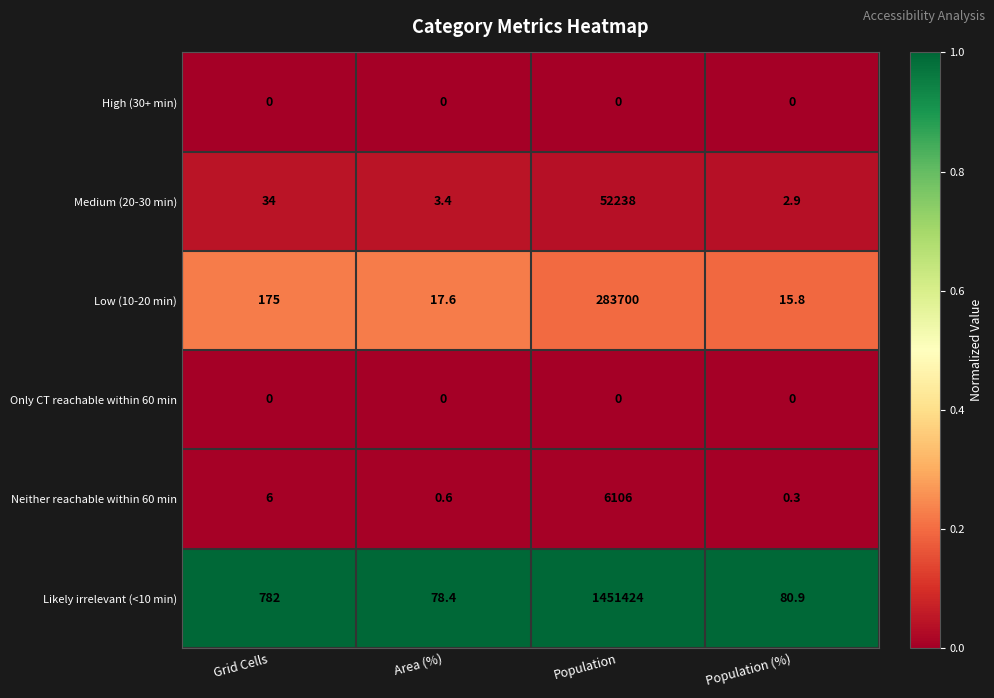

Which series changed the most between Grid Cells and Area (%)?

Likely irrelevant (<10 min)